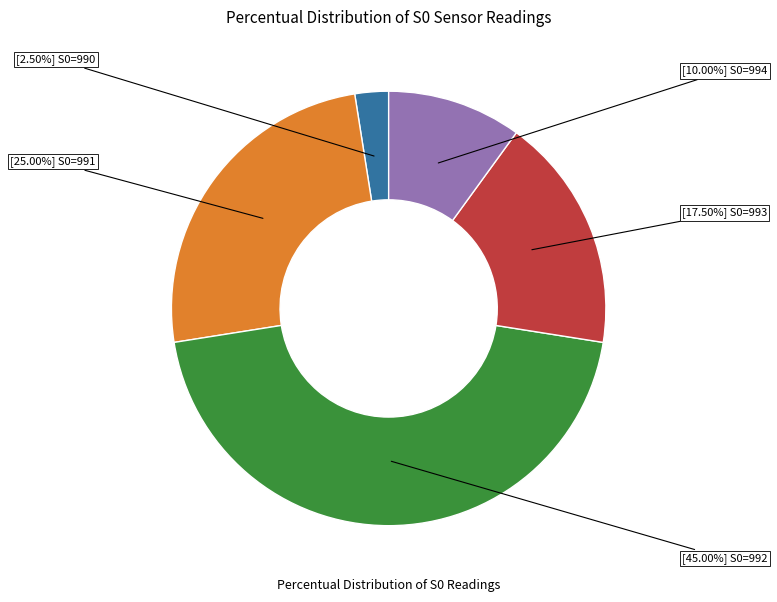

Count the number of slices in the pie.

5